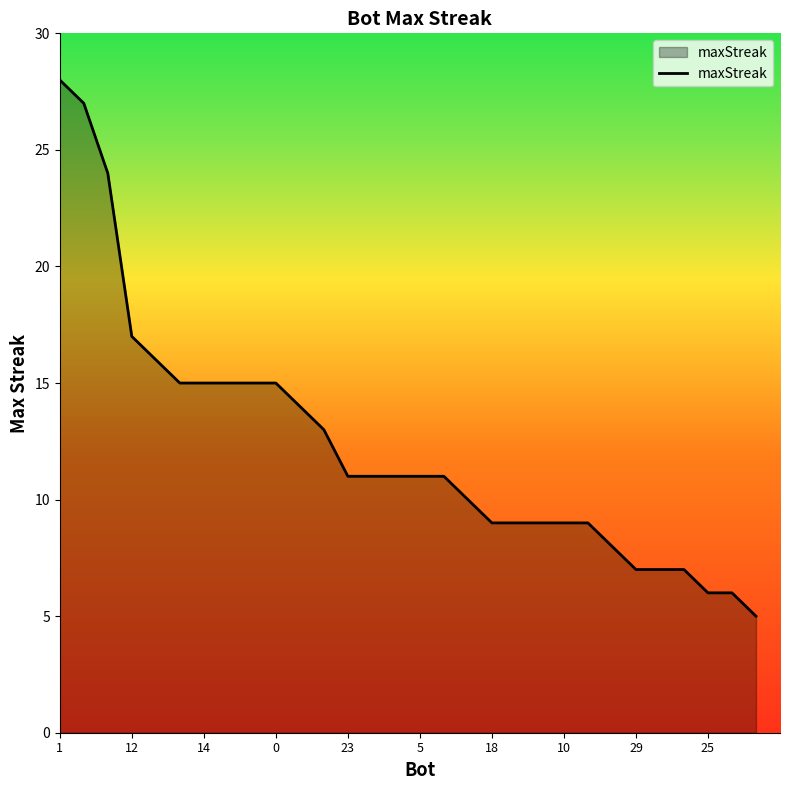

What is the minimum value shown in the chart?

5